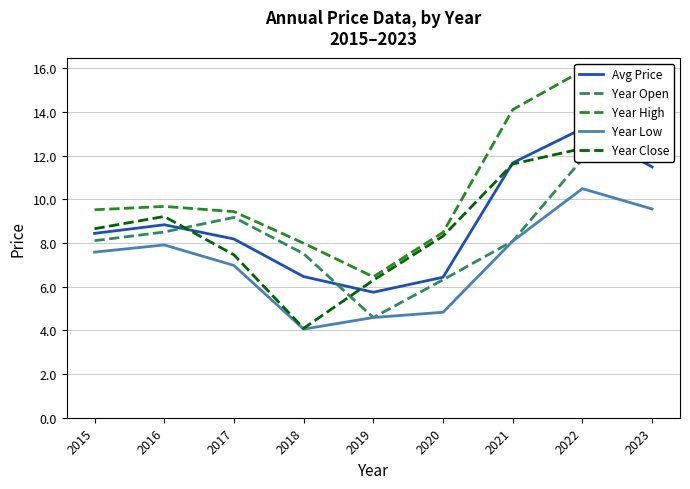

What is the value of the Avg Price point at the 7th from the left?

11.7